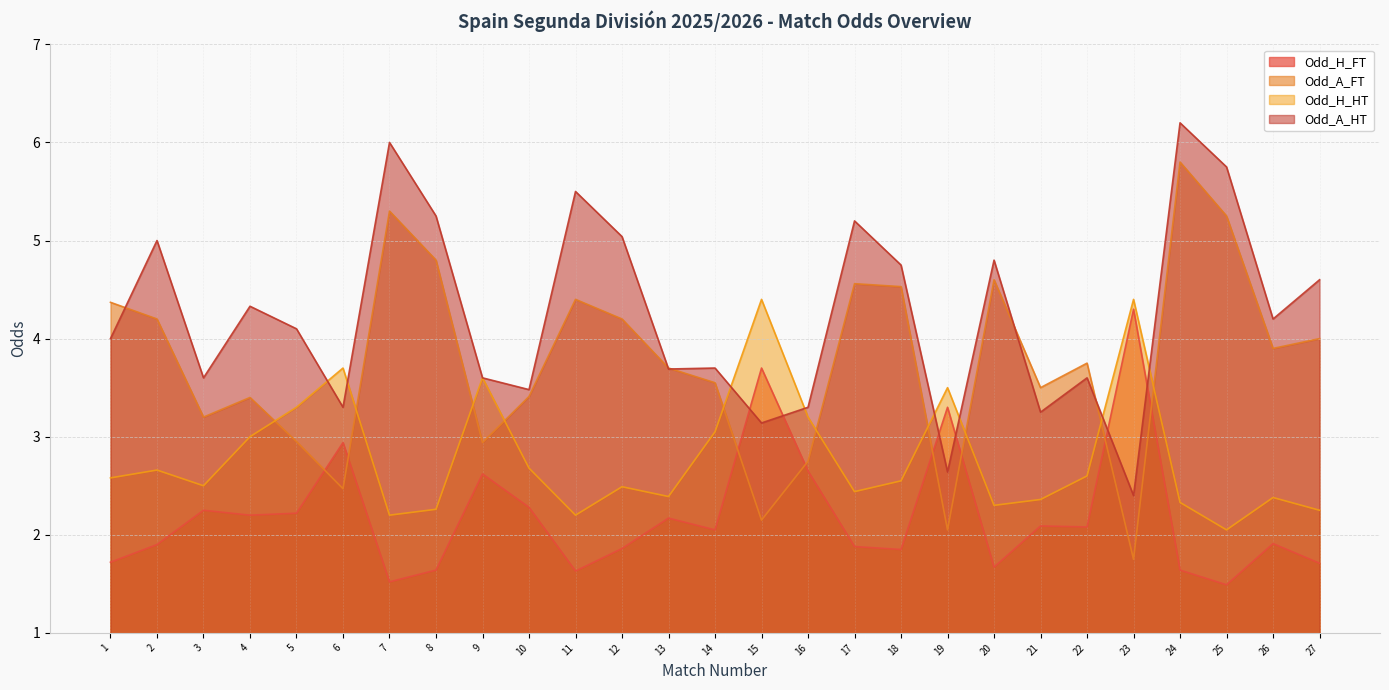

What is the value of the Odd_H_FT point at the 27th from the left?

1.7